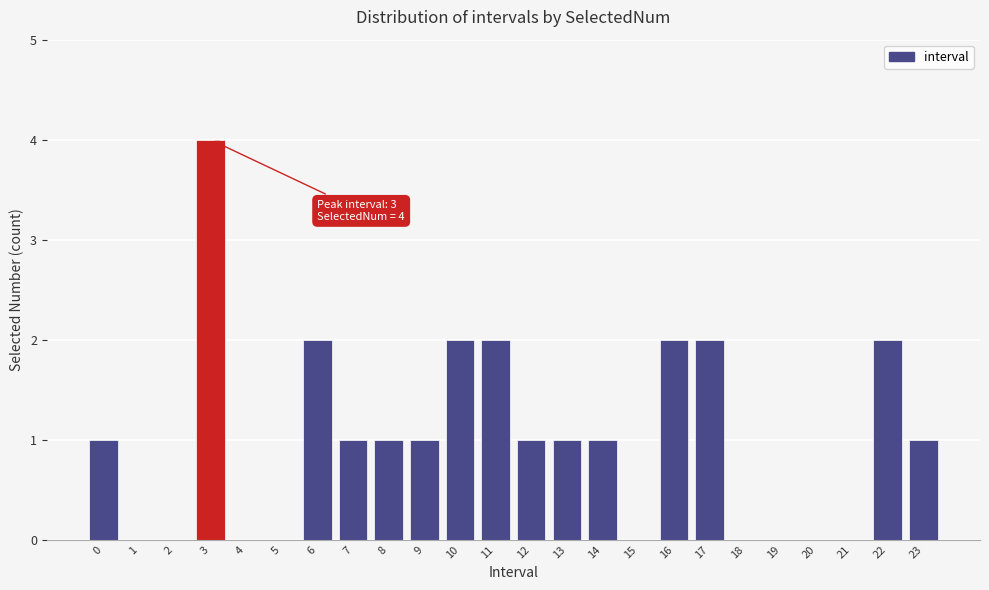

Reading left to right, what are all the values shown in this chart?

0=1	1=0	2=0	3=4	4=0	5=0	6=2	7=1	8=1	9=1	10=2	11=2	12=1	13=1	14=1	15=0	16=2	17=2	18=0	19=0	20=0	21=0	22=2	23=1